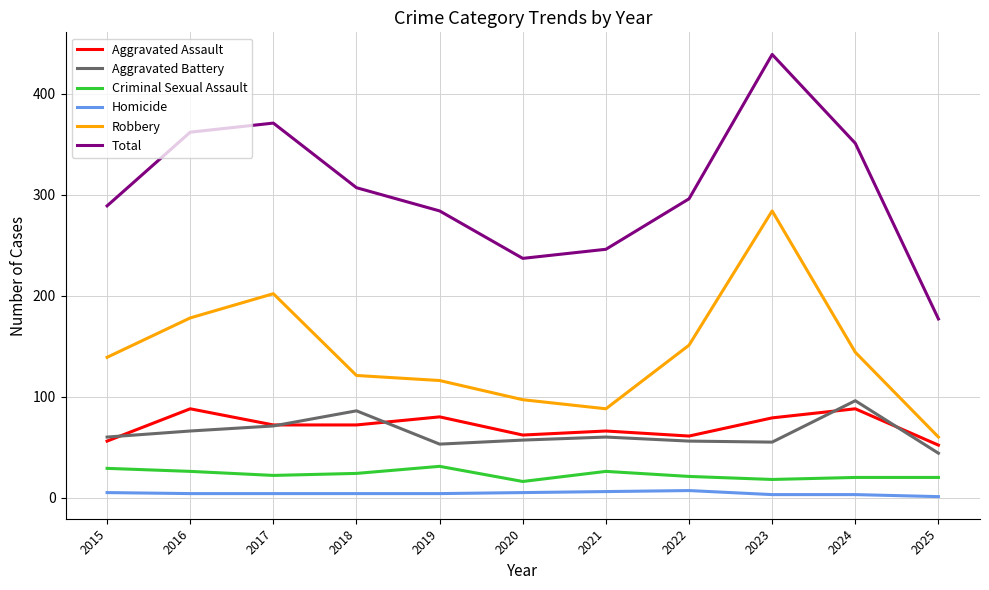

Count the number of categories in the chart.

11